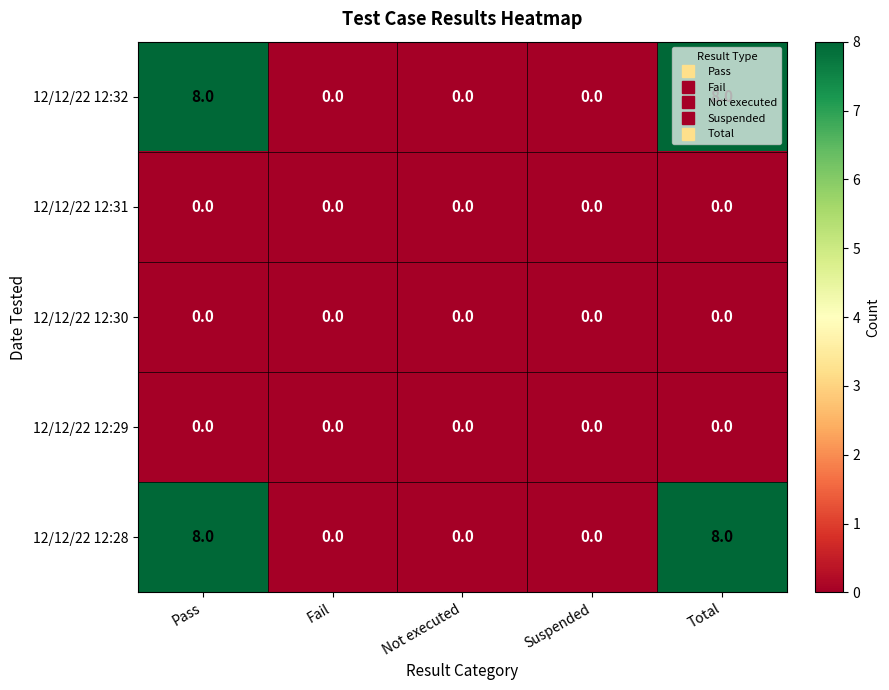

What is the difference between the 12/12/22 12:32 values at Pass and Fail?

8